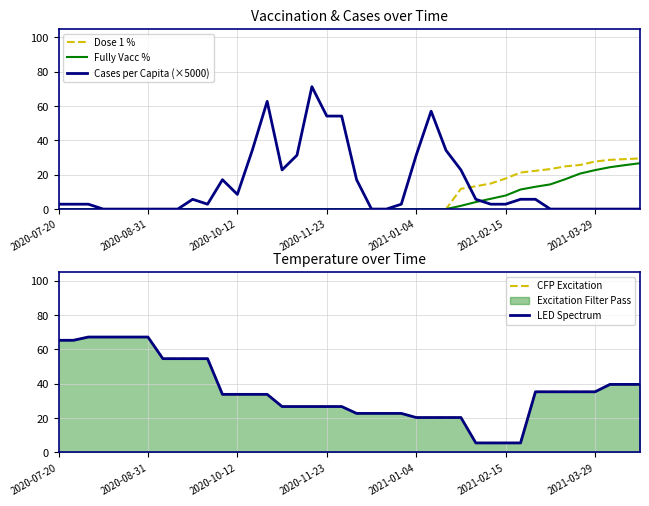

What is the sum of all LED Spectrum values?

1443.0